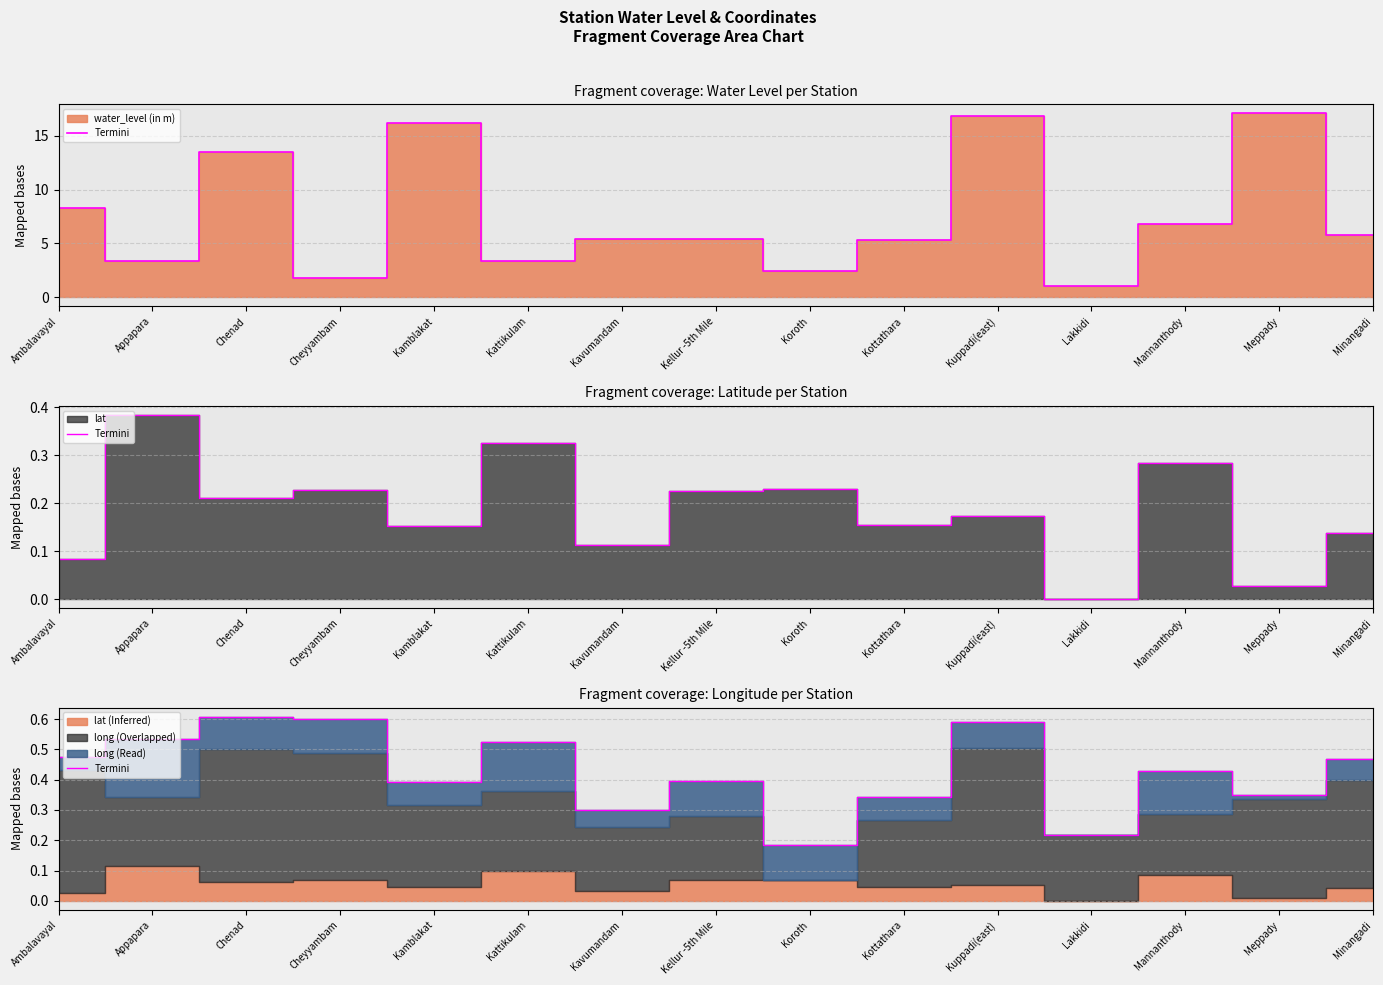

What is the label of the 2nd point from the right?

Meppady